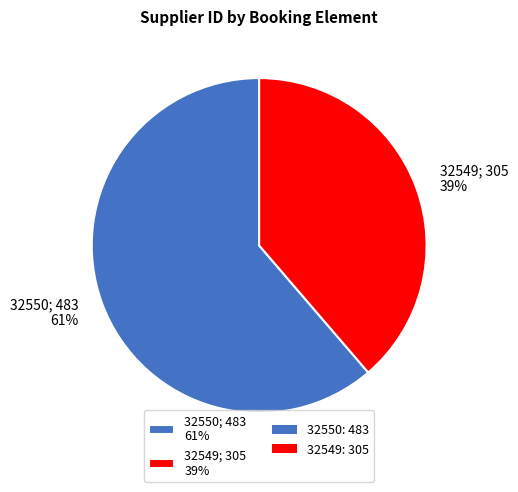

To the nearest percent, what percentage of the pie is 32549?

39%